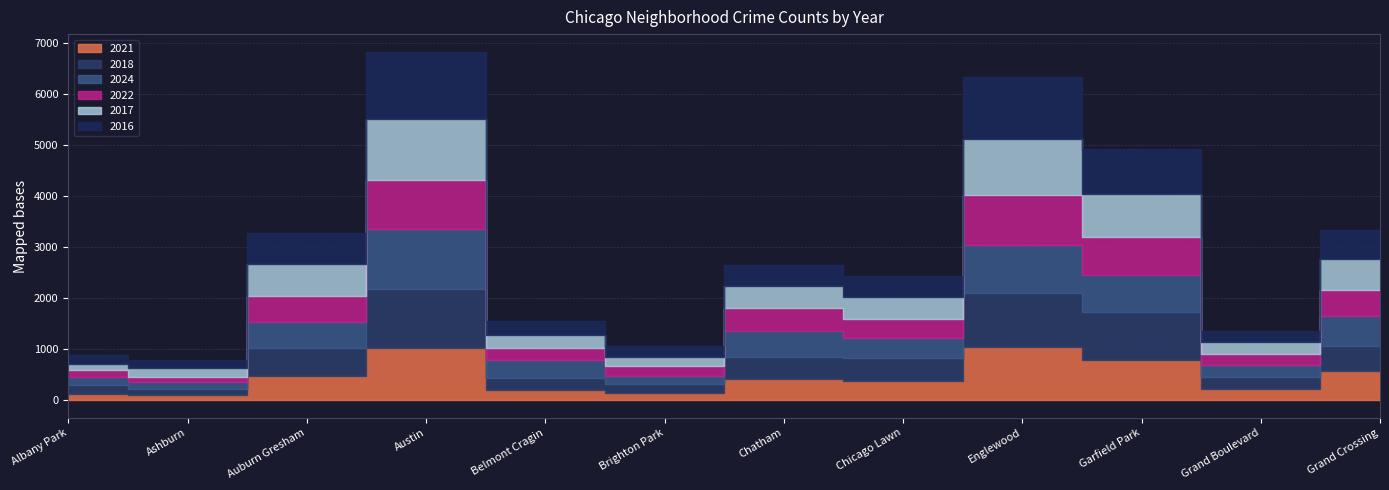

Does the chart display data point markers on the line(s)?

No